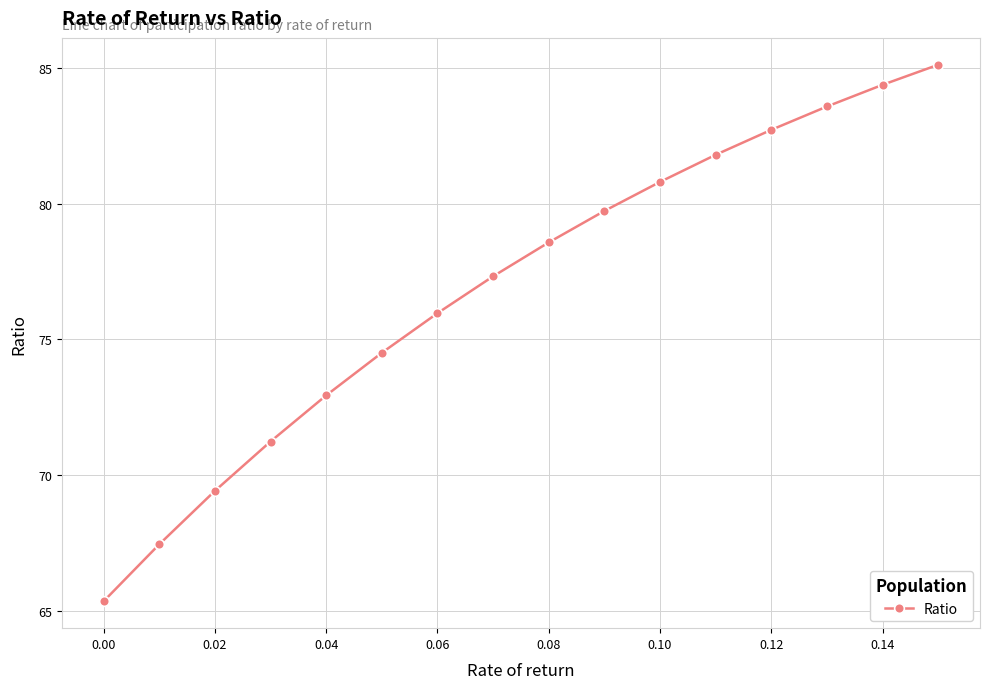

What is the value of the 9th point from the left?

78.6